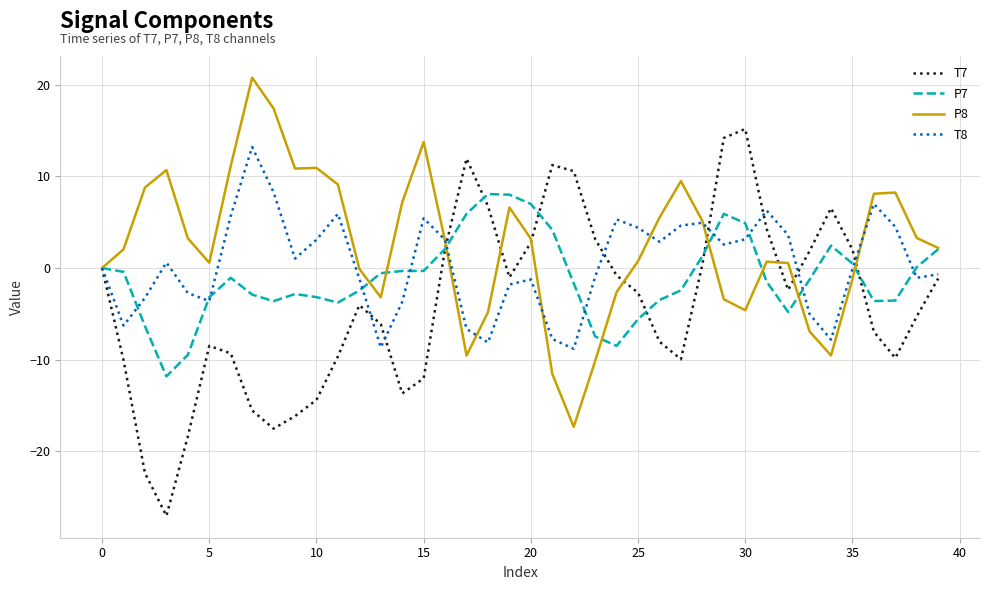

What are all the series names shown in the legend?

T7, P7, P8, T8